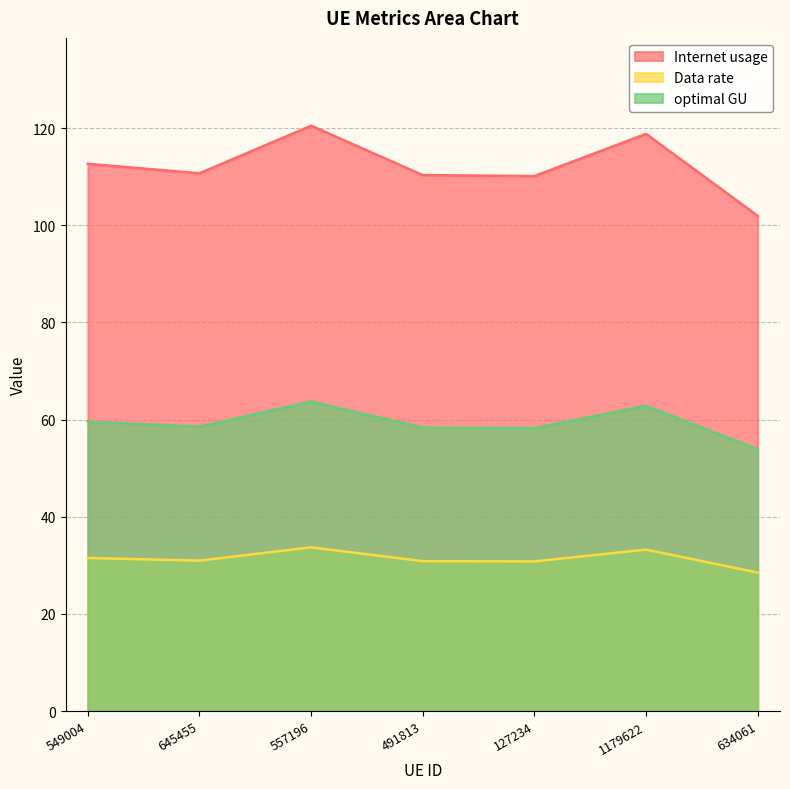

True or false: optimal GU and Internet usage cross at least once.

False